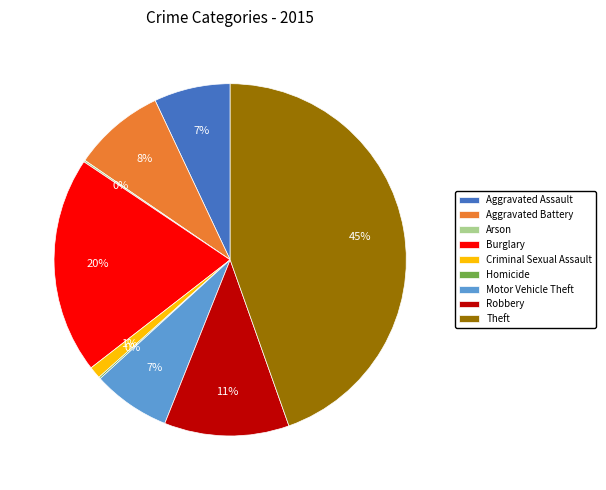

Which category has the biggest portion of the pie?

Theft